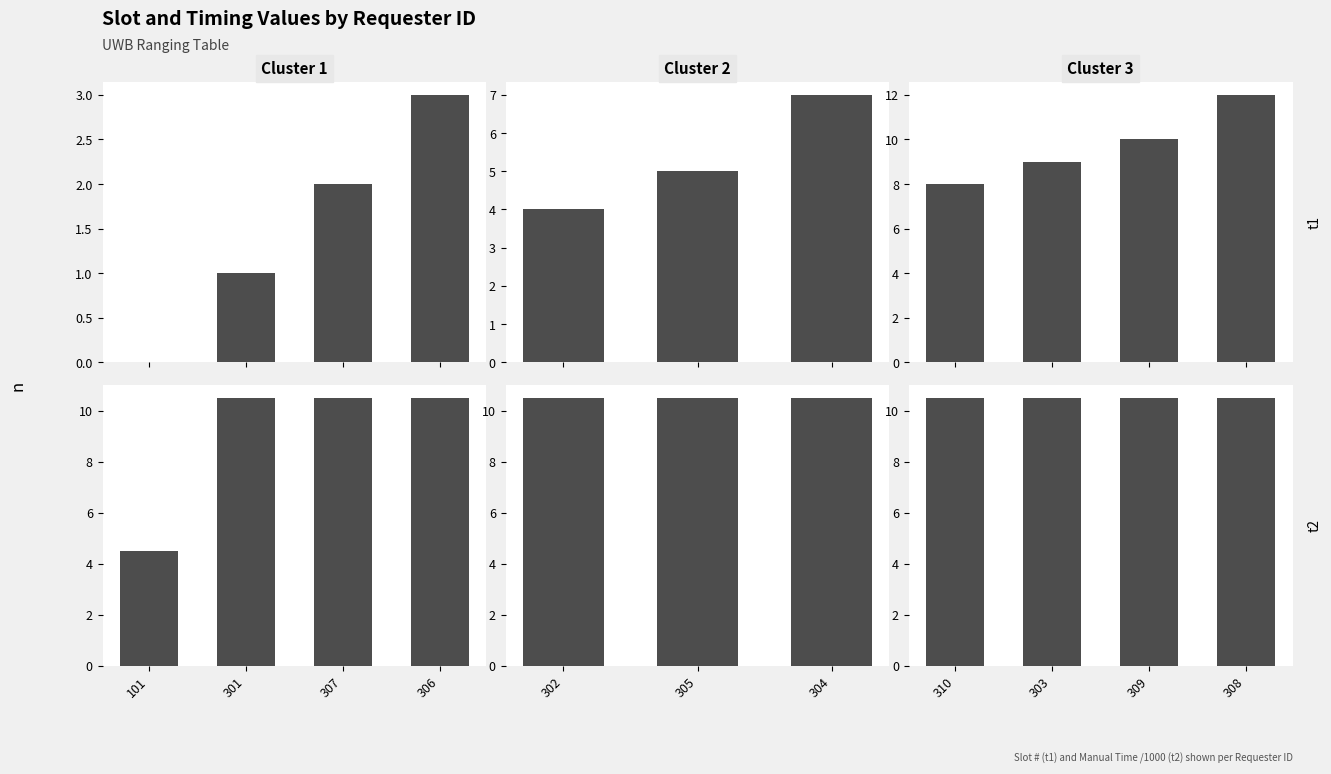

List the series in order of their overall mean, lowest first.

t1, t2